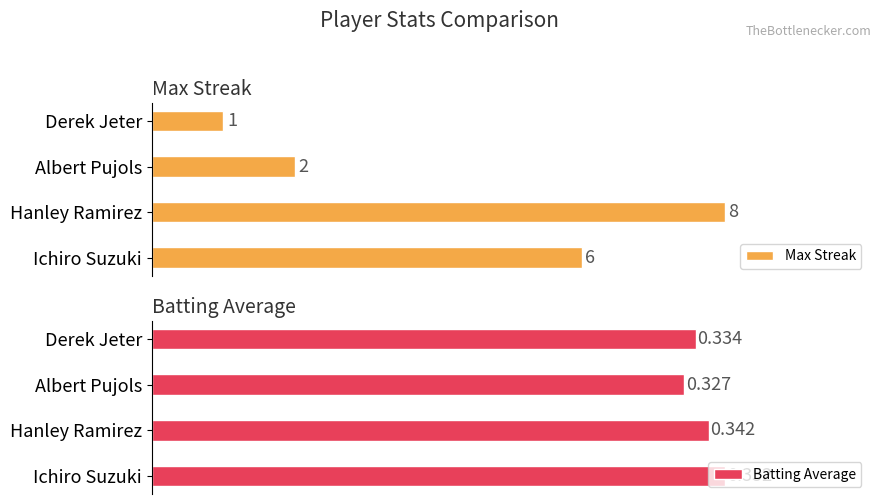

List the series in order of their overall mean, lowest first.

Batting Average, Max Streak